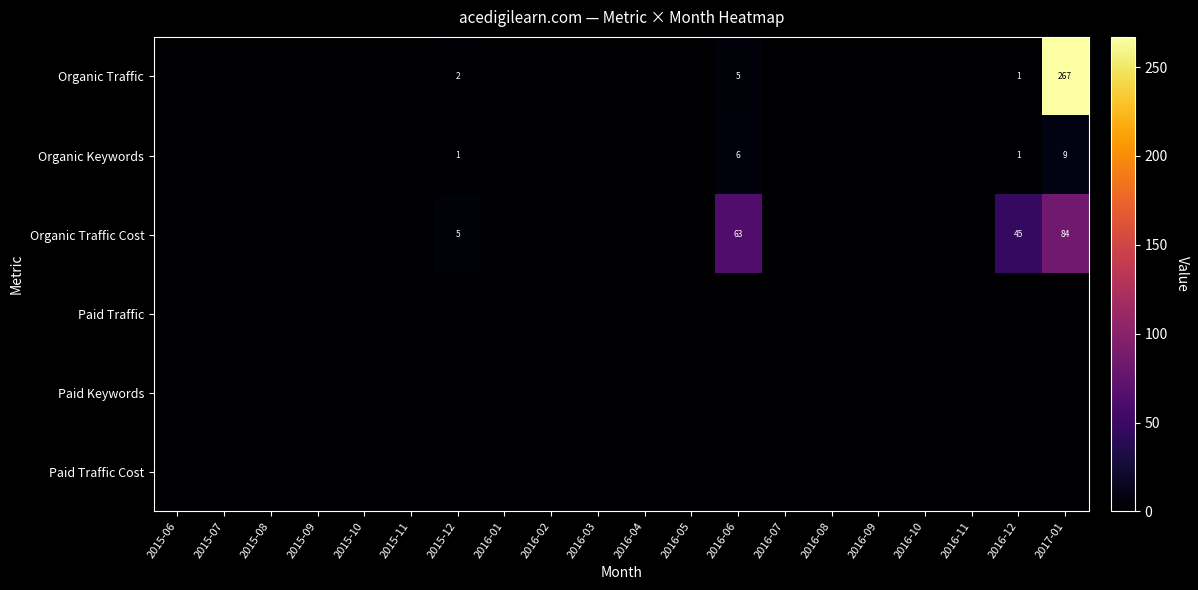

What is the difference between the maximum and minimum values in the Organic Traffic Cost series?

84